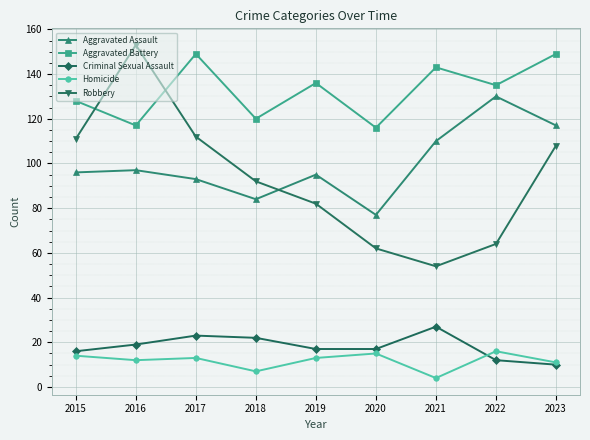

Which series has the largest total across all categories?

Aggravated Battery